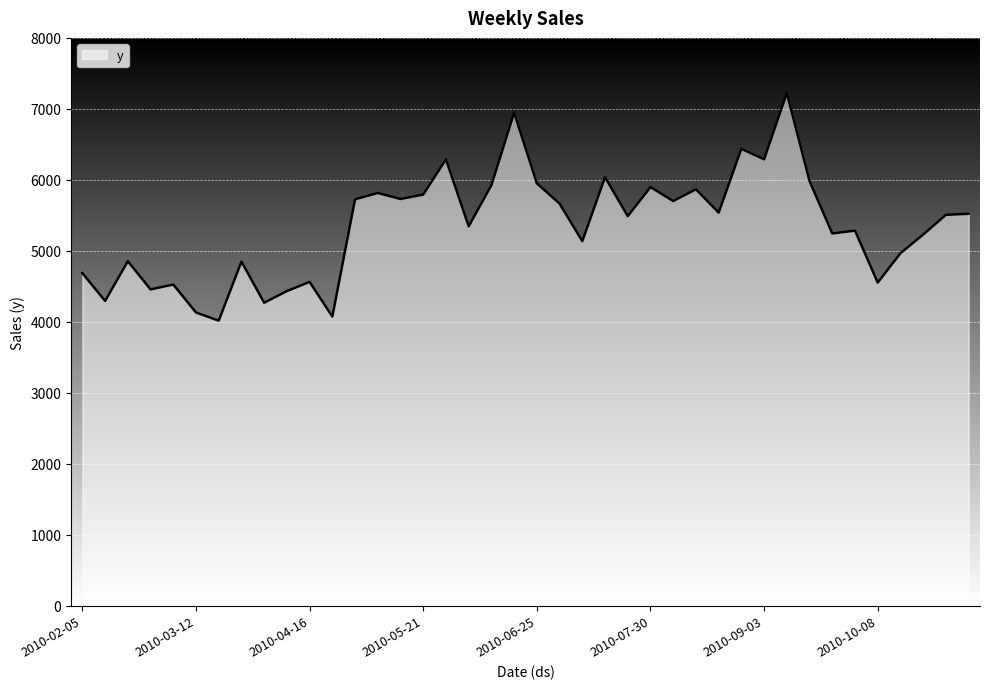

How many lines are shown in the chart?

1